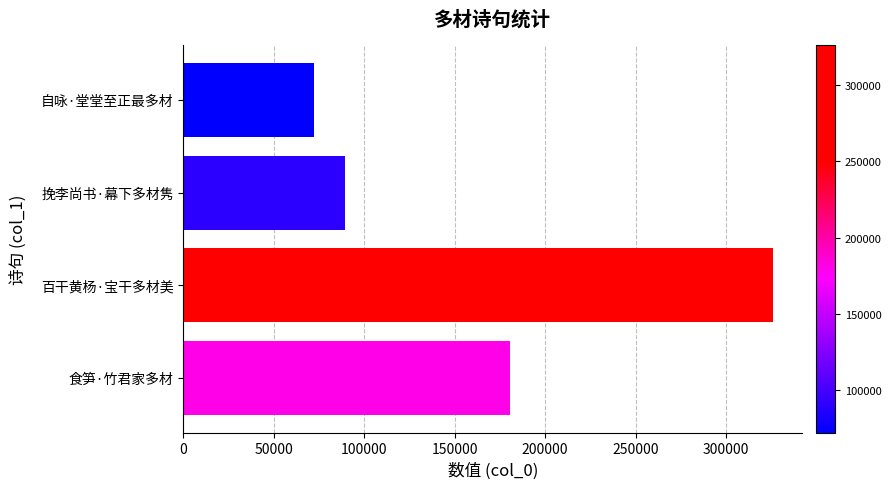

What is the change in value from 百干黄杨·宝干多材美 to 挽李尚书·幕下多材隽?

-236602